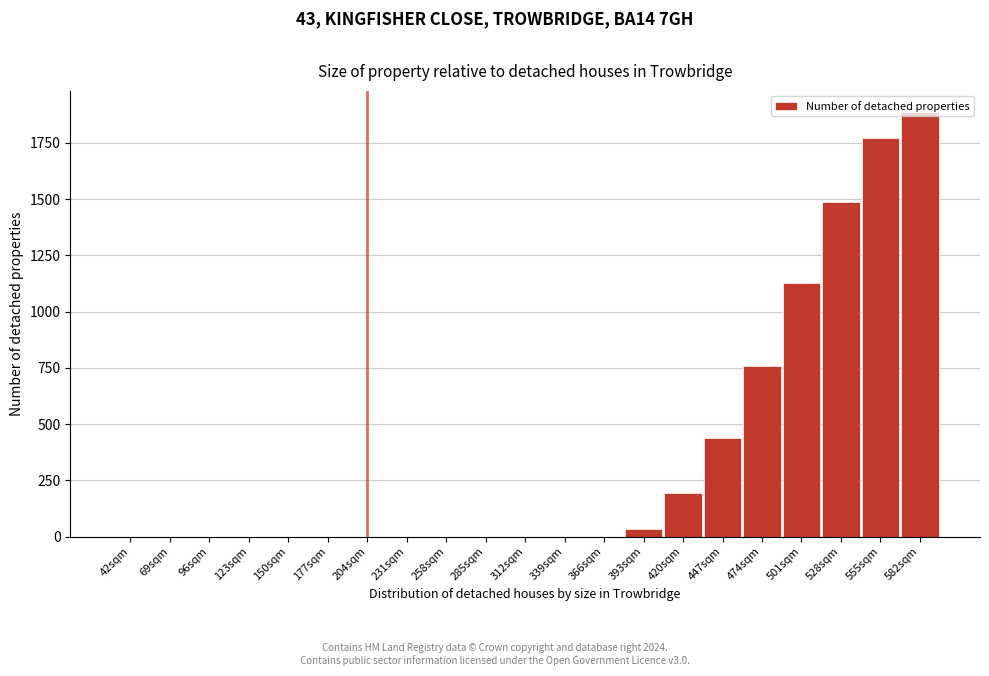

What is the sum of the values at 150sqm and 501sqm?

1127